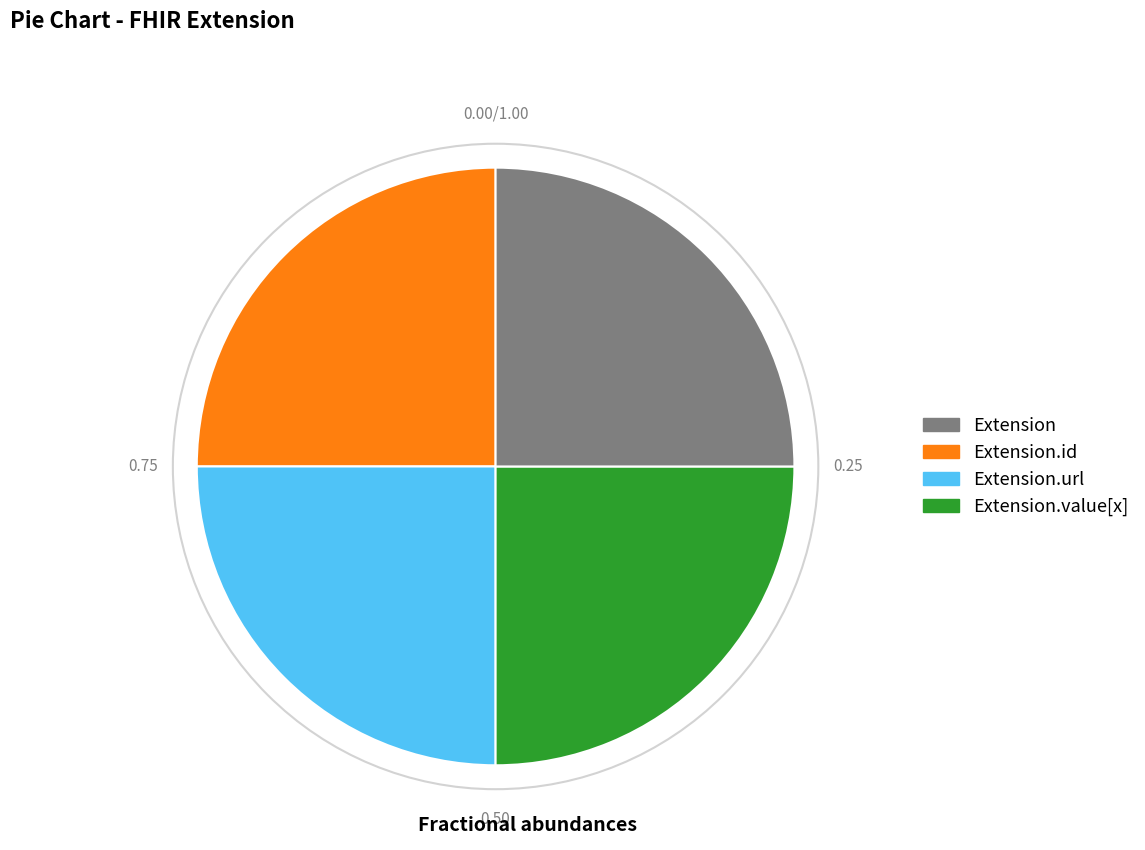

Is there any slice that represents more than half of the pie?

No